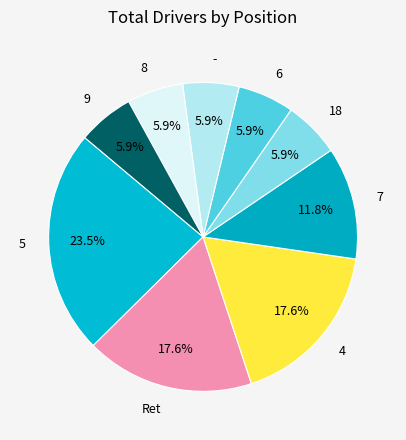

What is the total percentage of 9 and Ret?

23.5%